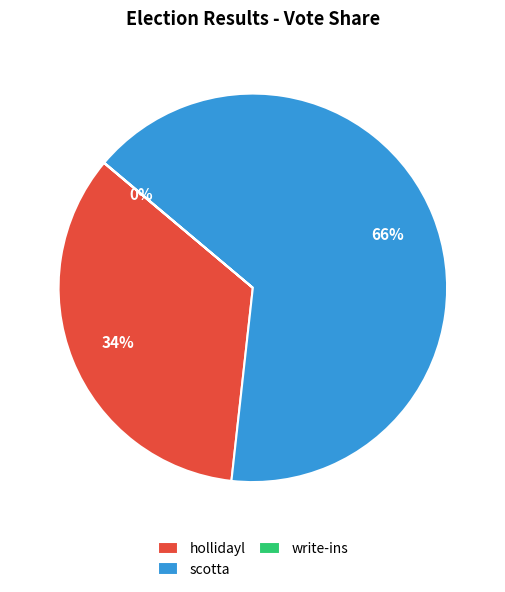

What is the ratio of the value at scotta to the value at hollidayl?

1.9